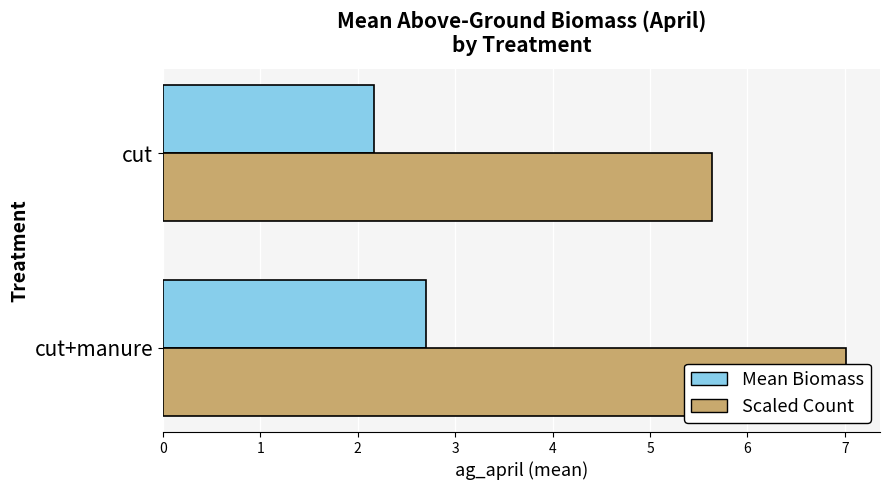

Which series has the widest spread of values?

Scaled Count